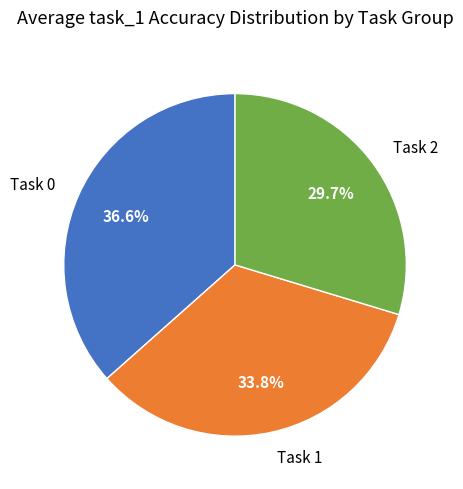

Approximately how many times larger is the value at Task 0 compared to Task 2?

1.2